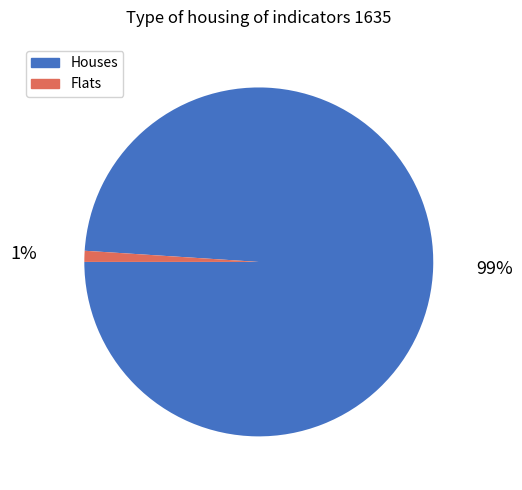

What is the majority slice?

Houses